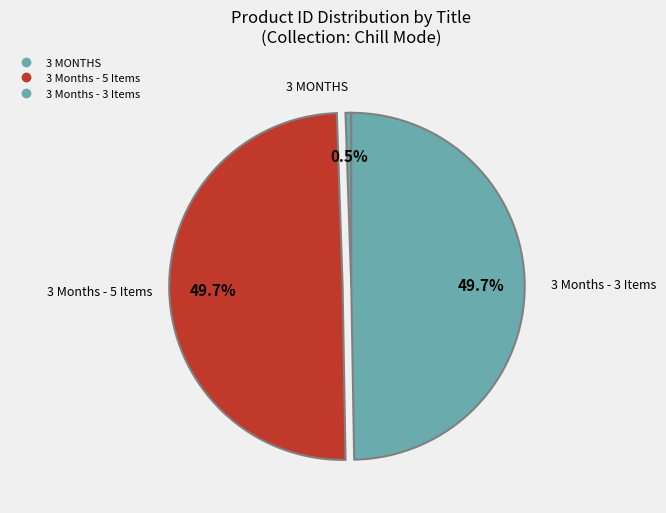

Is there a majority slice in this chart?

No